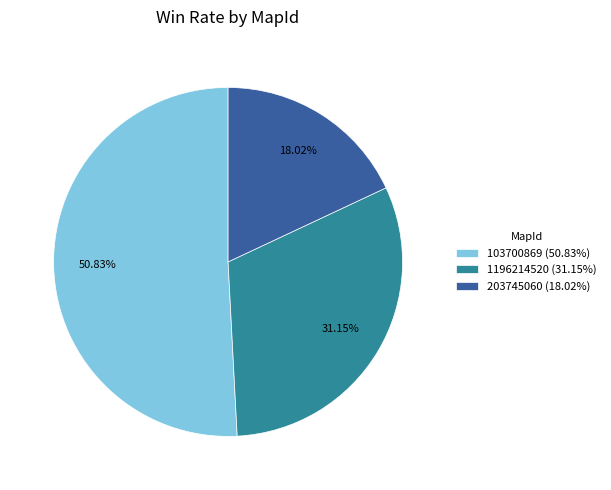

Is the sum of 103700869 (50.83%) and 1196214520 (31.15%) greater than half?

Yes